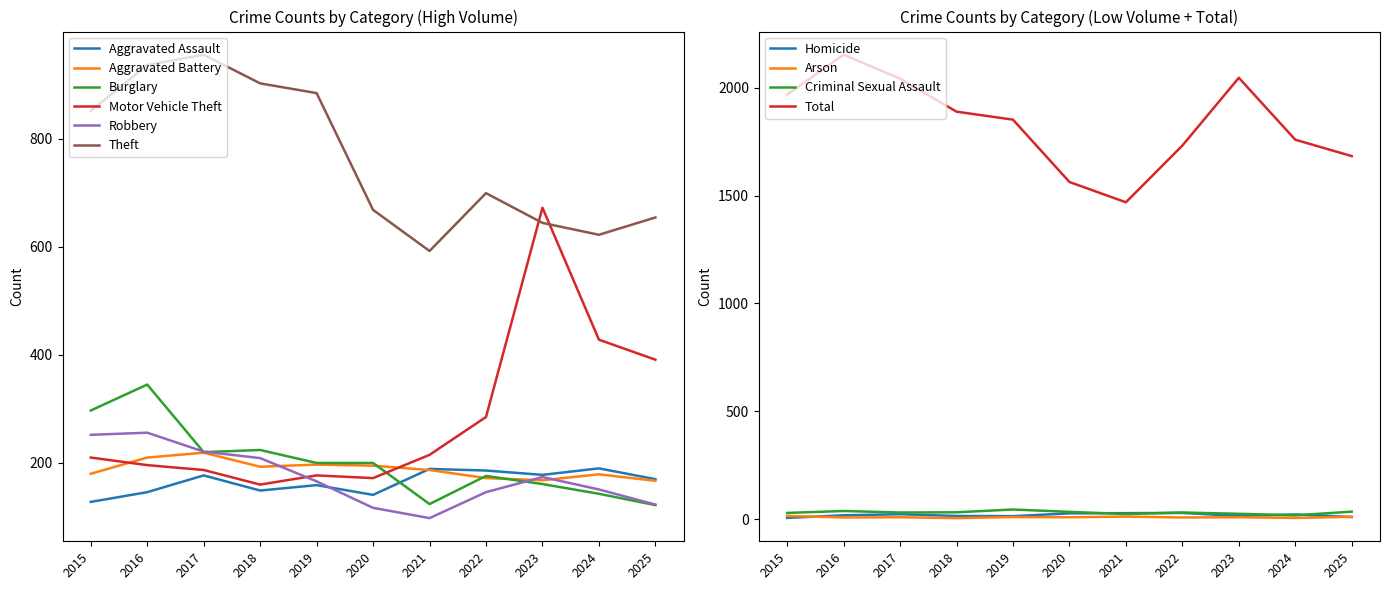

The Burglary series shows 217 at 2024. True or false?

False